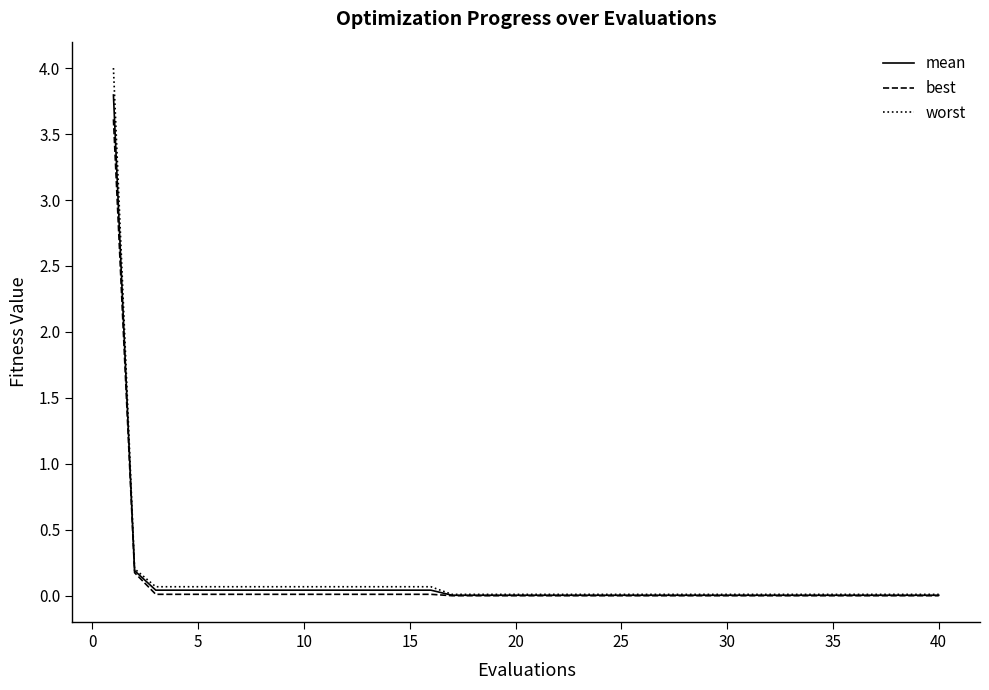

At how many categories does at least one series exceed 3?

1